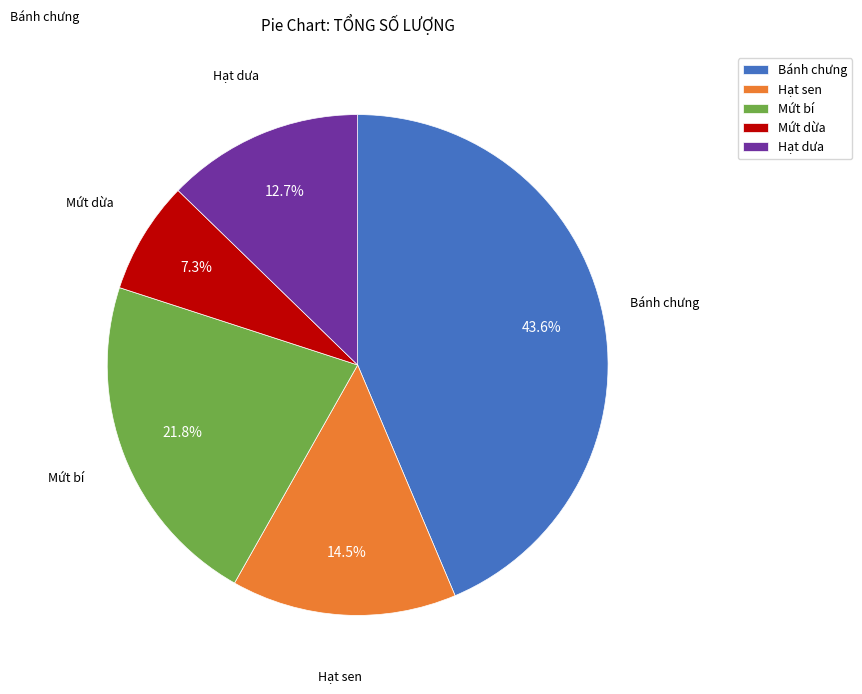

What is the smallest slice in the pie chart?

Mứt dừa